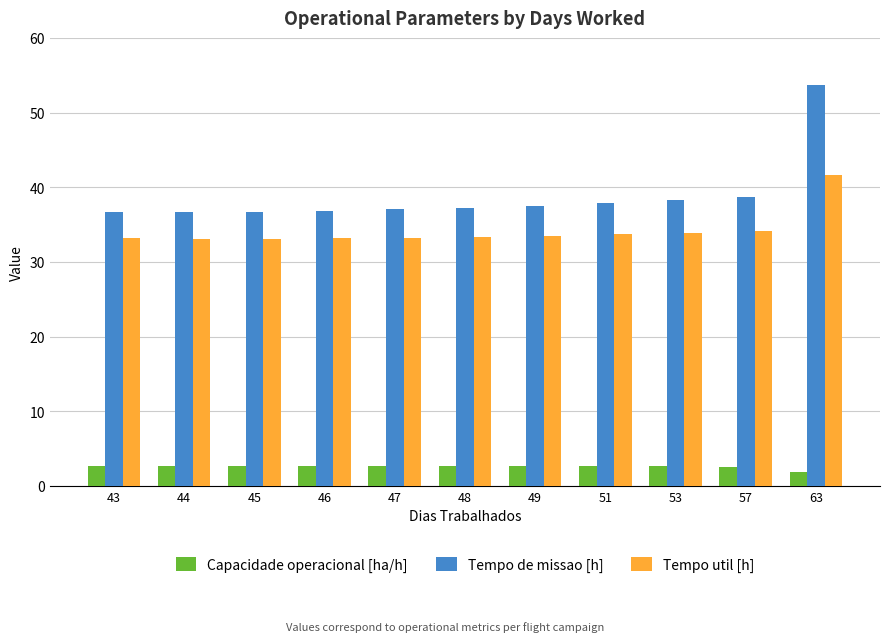

How many data points in Capacidade operacional [ha/h] are above 2?

10